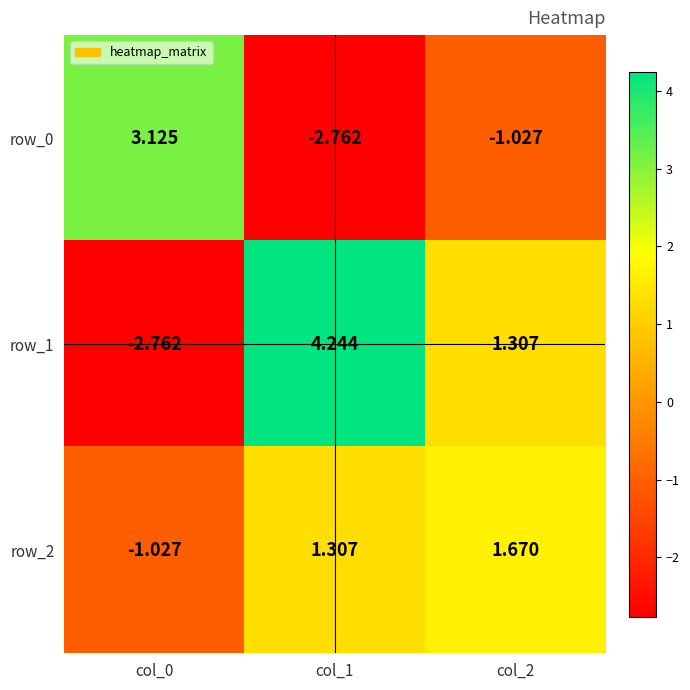

What is the lowest value of the row_2 series?

-1.0